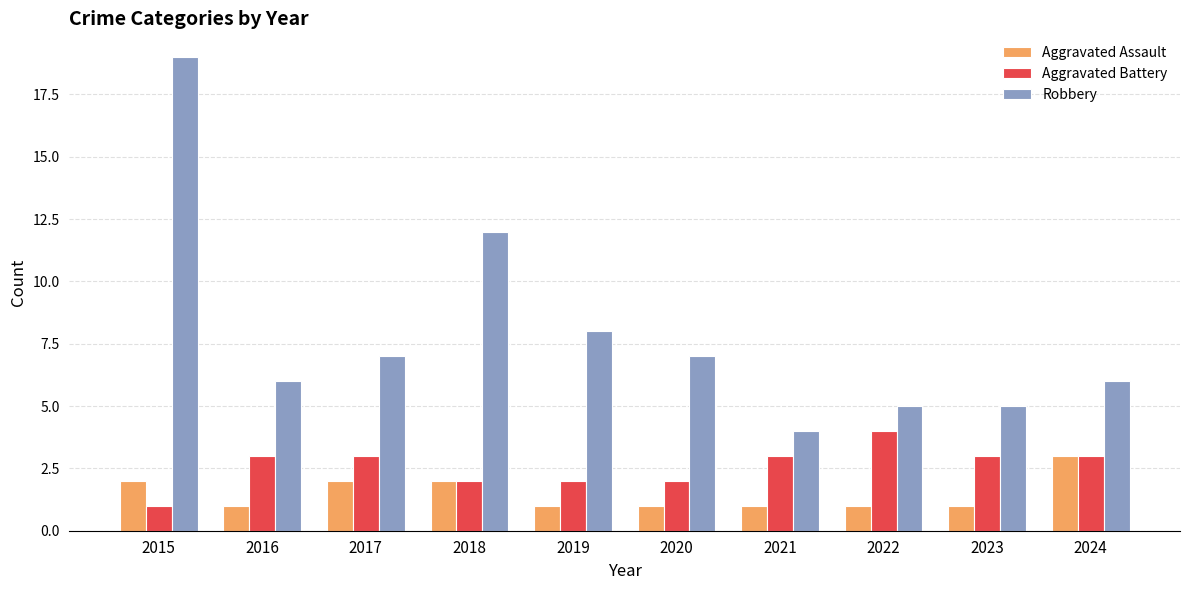

Count the number of data series in this chart.

3